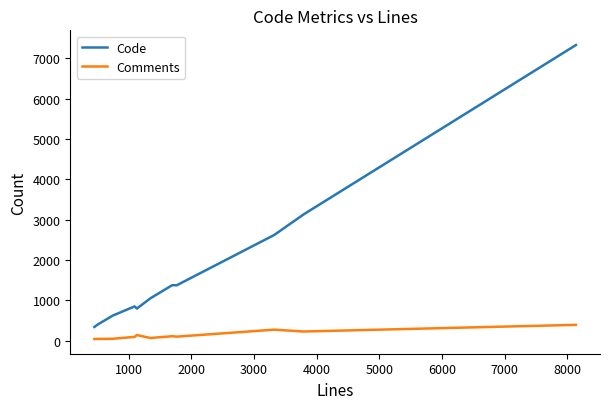

How many lines are shown in the chart?

2